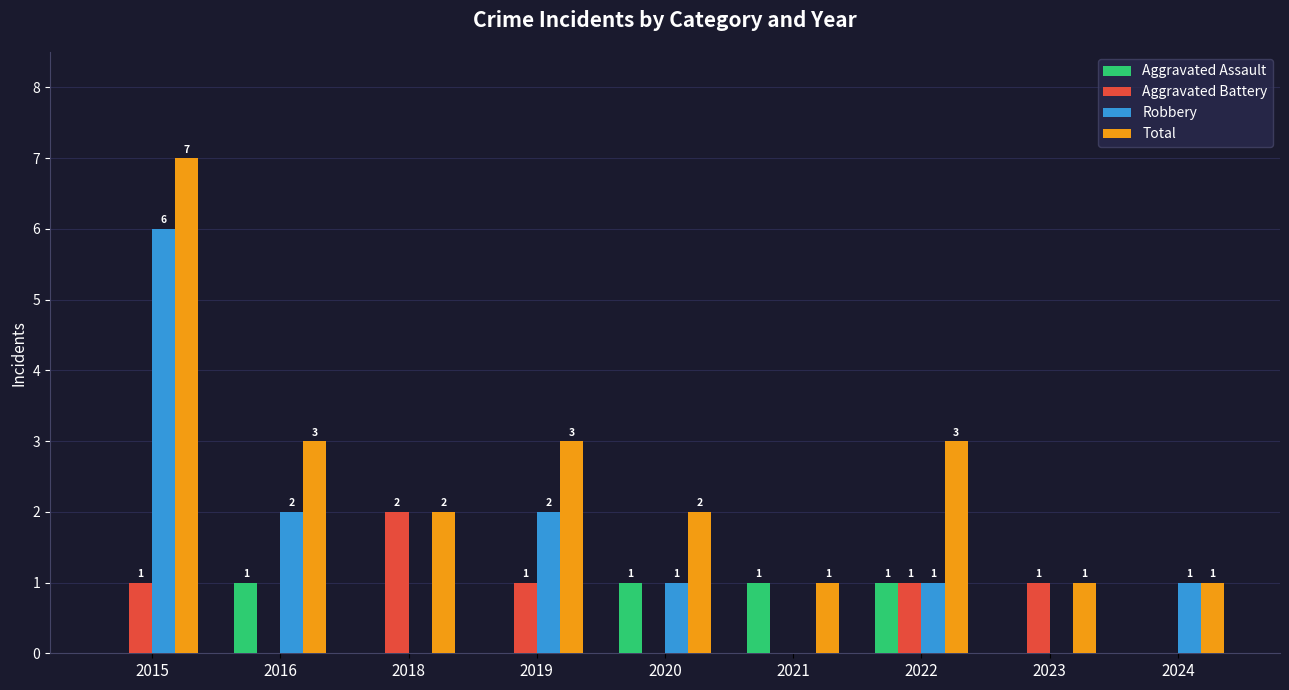

At which category is the sum across all series the highest?

2015